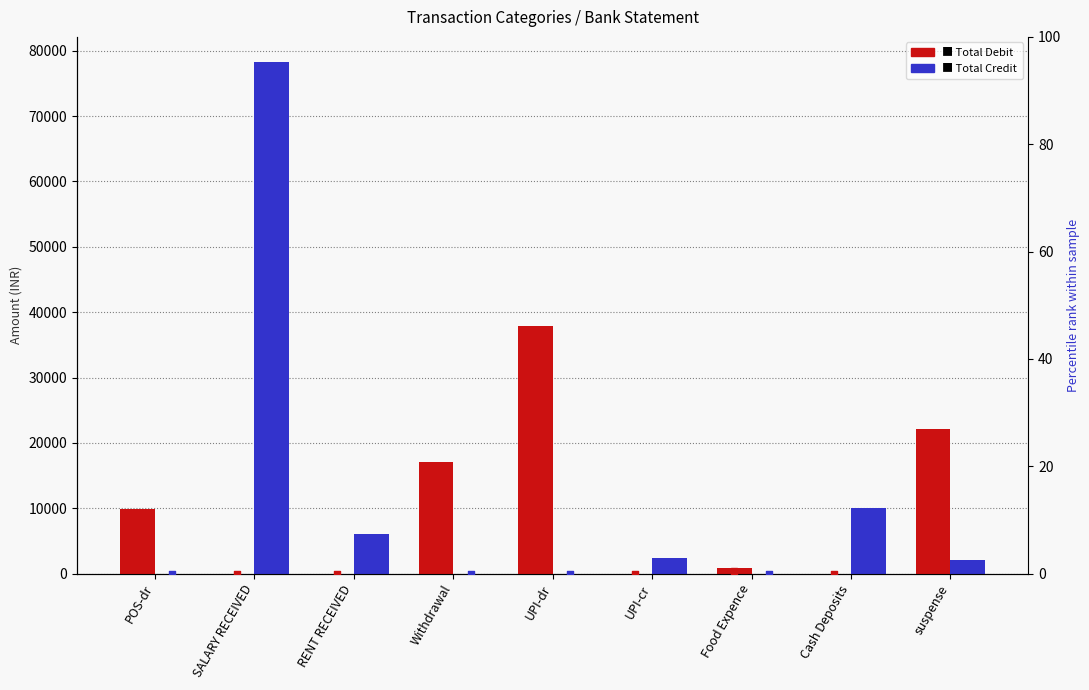

What is the total value across all series at suspense?

24308.4